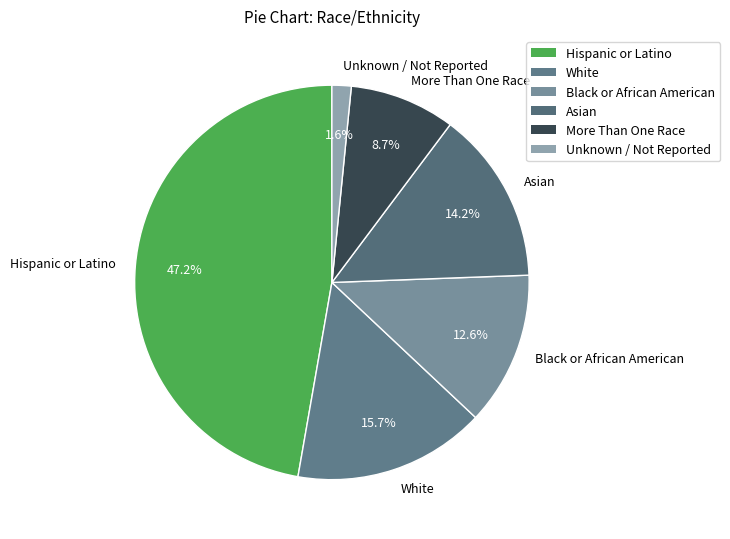

Approximately how many times larger is the value at Hispanic or Latino compared to White?

3.0